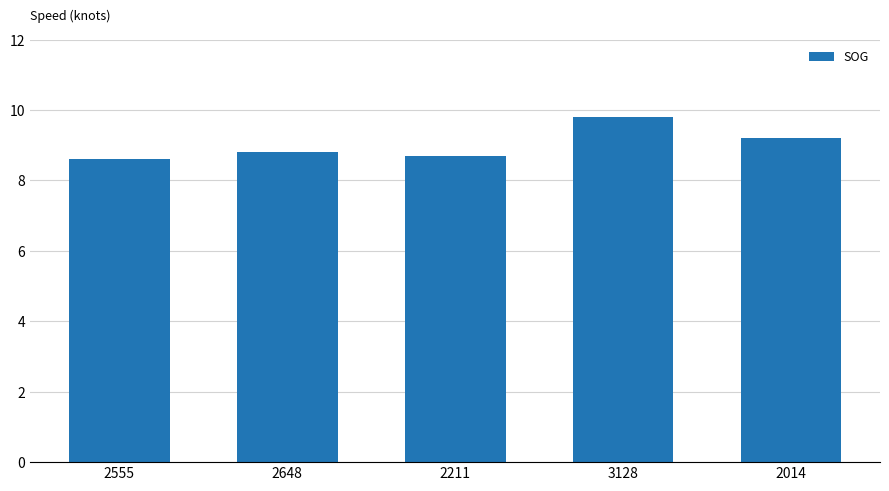

The value at 2555 is 8.6. True or false?

True